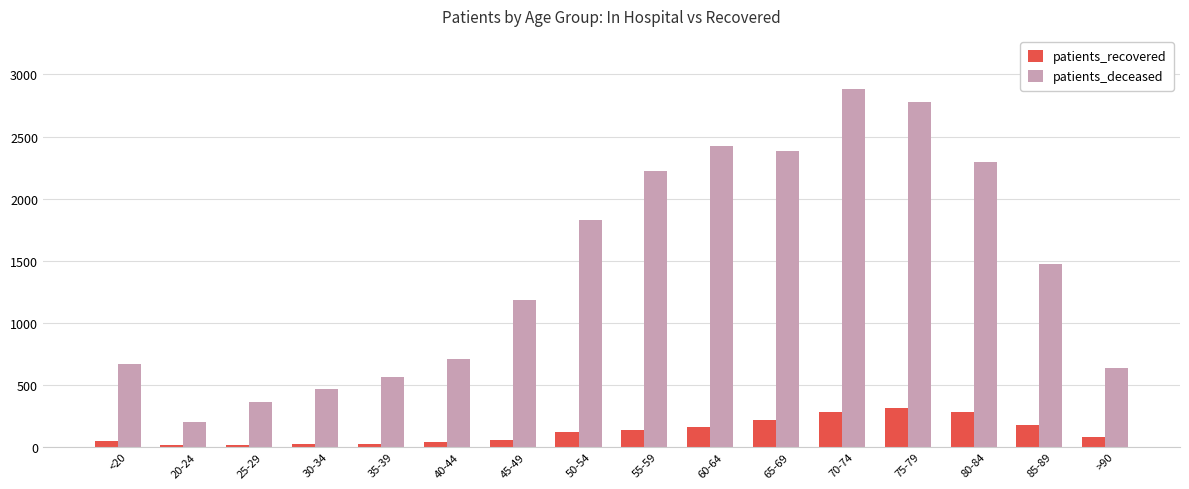

Read the patients_recovered value at 40-44, to the nearest 10.

40